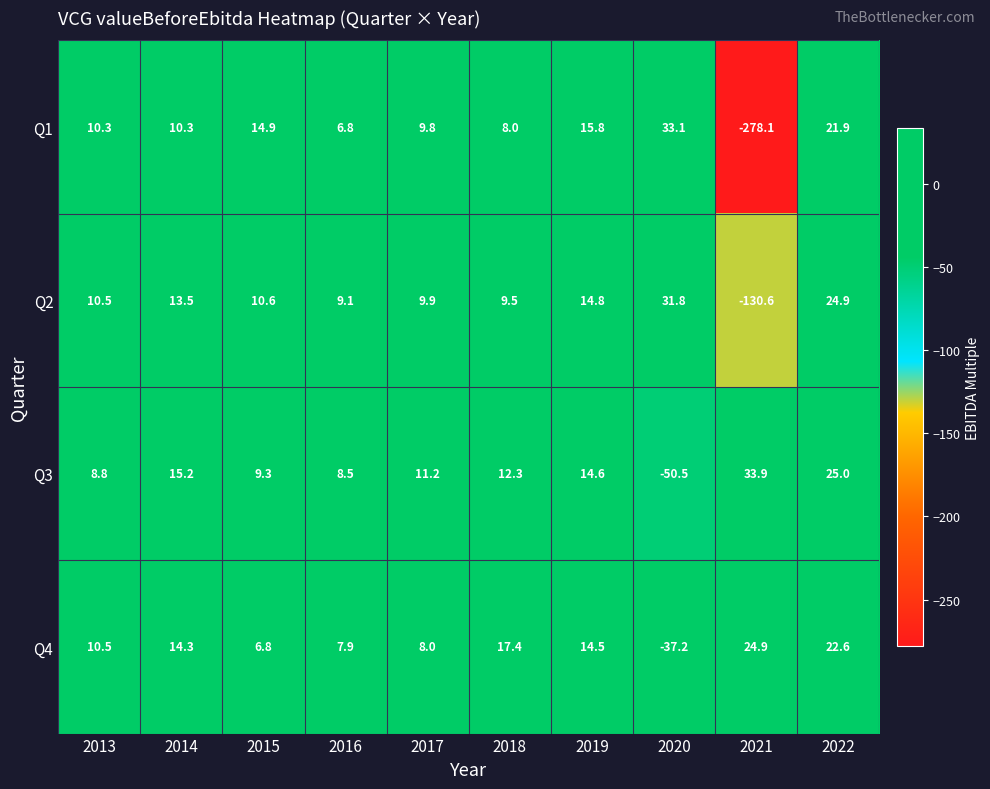

What is the maximum value shown in the chart?

33.9